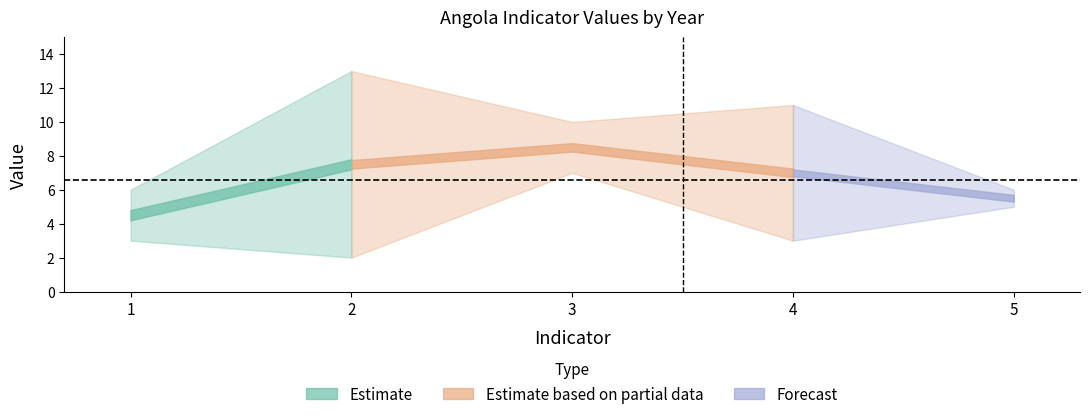

How many interior local peaks does the 2006_value series have?

1